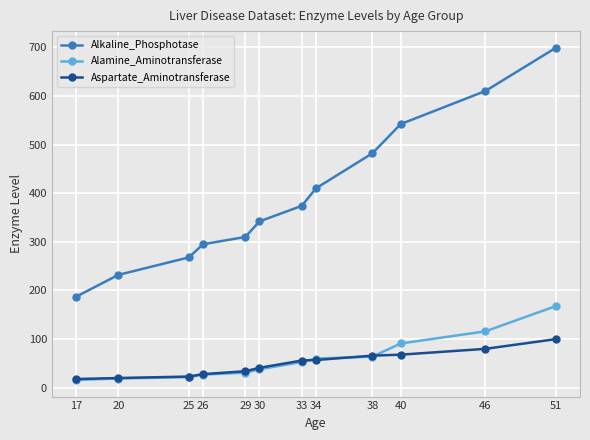

True or false: Alamine_Aminotransferase and Alkaline_Phosphotase cross at least once.

False